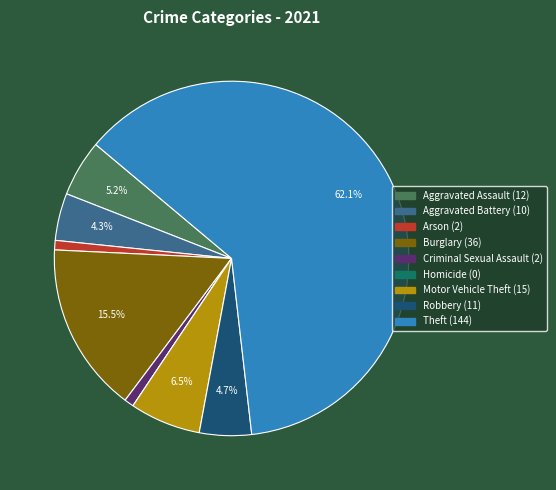

What percentage is the Aggravated Assault slice, to the nearest percent?

5%